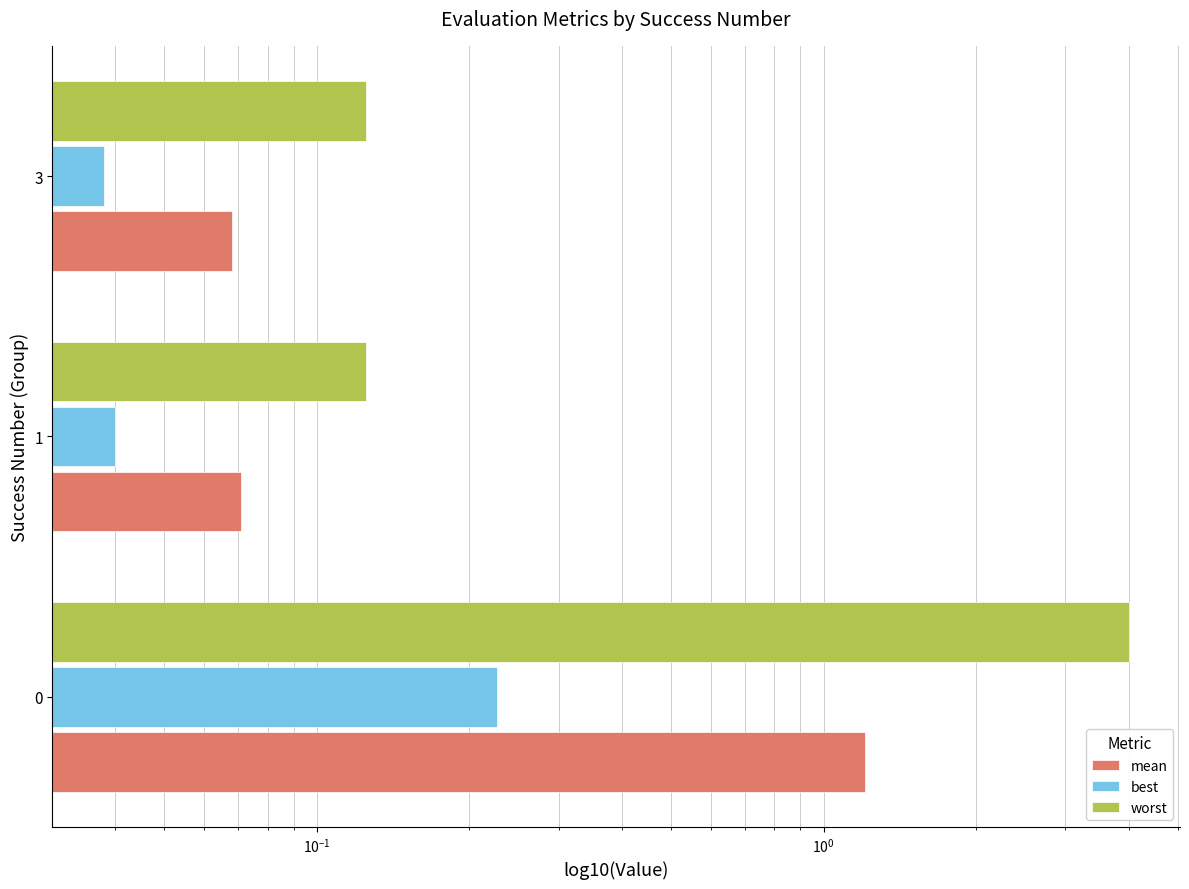

True or false: best has a value of 0.0 at 3.

True